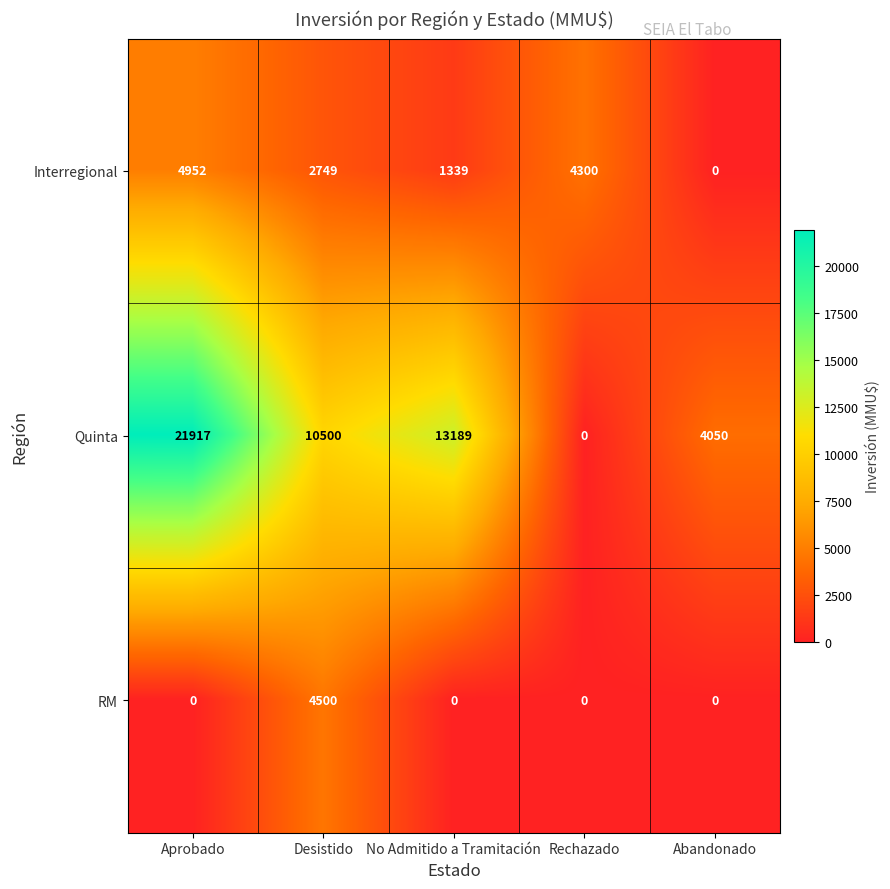

Rank the series by their average value, from highest to lowest.

Quinta, Interregional, RM